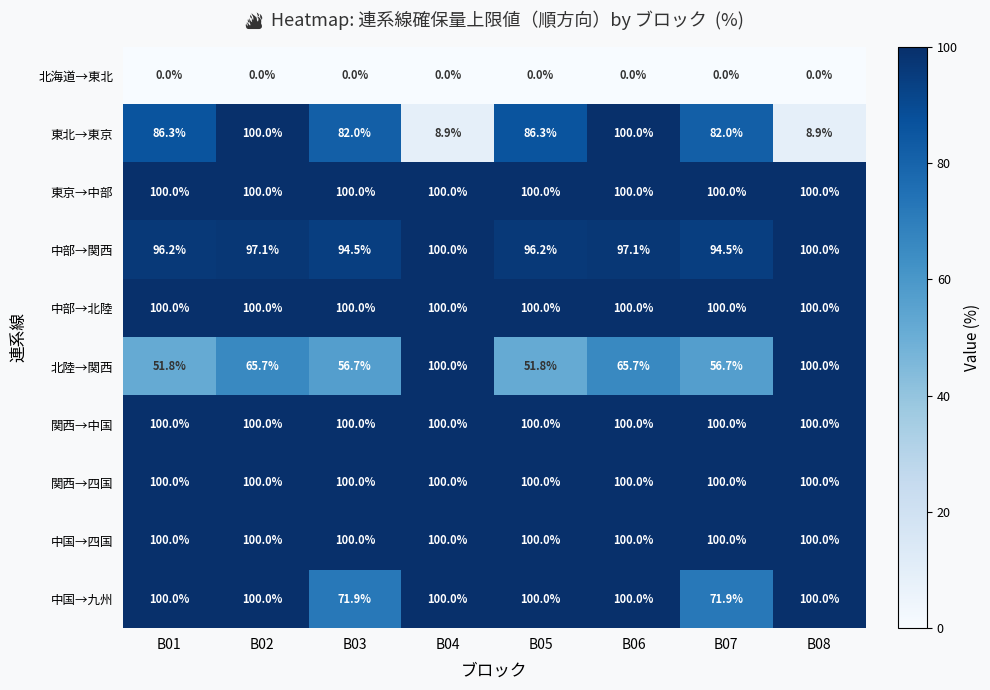

What is the difference between the maximum and minimum values in the 中国→九州 series?

28.1